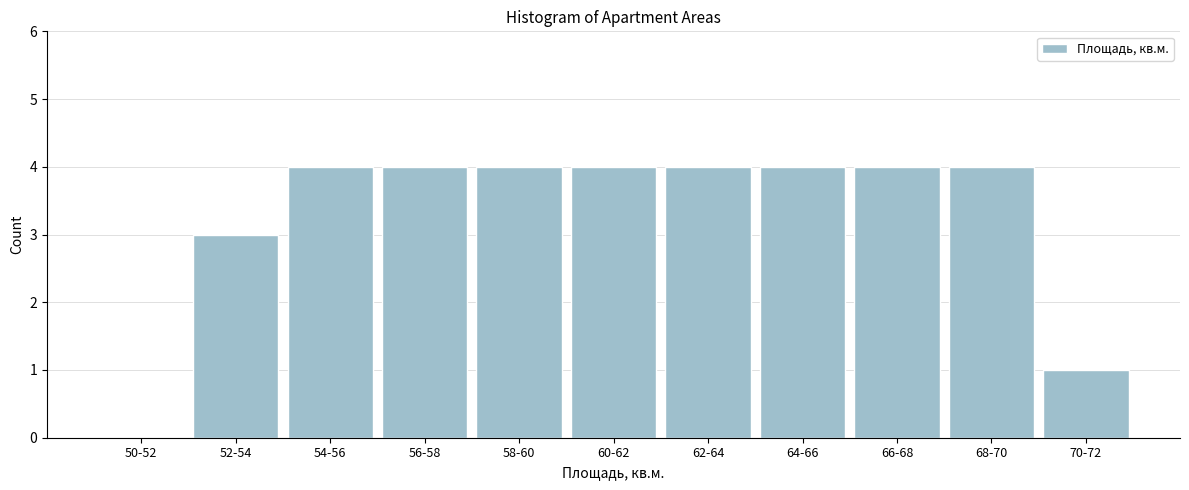

Reading left to right, what are all the values shown in this chart?

50-52=0	52-54=3	54-56=4	56-58=4	58-60=4	60-62=4	62-64=4	64-66=4	66-68=4	68-70=4	70-72=1